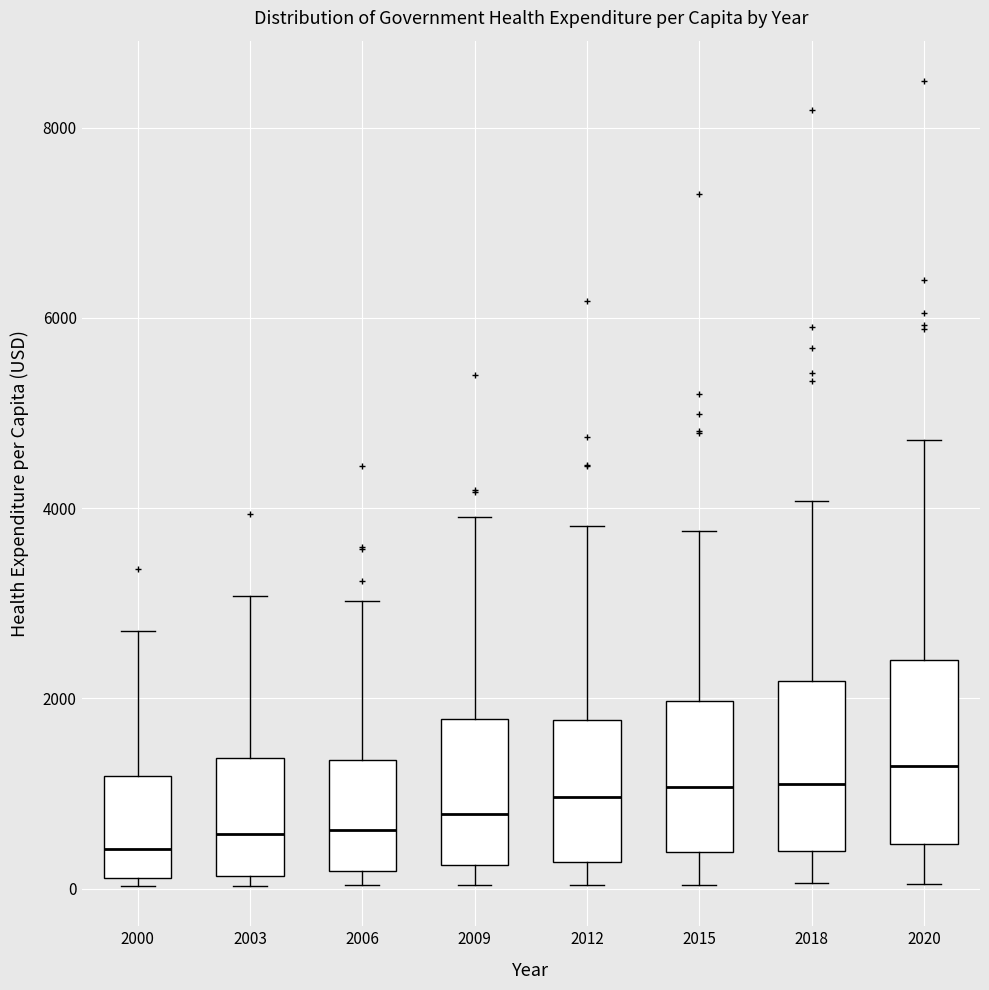

Where does the median line of the box at x = 2006 sit on the y-axis? The values are not printed on the chart, so give them approximately, as read against the axis.

600